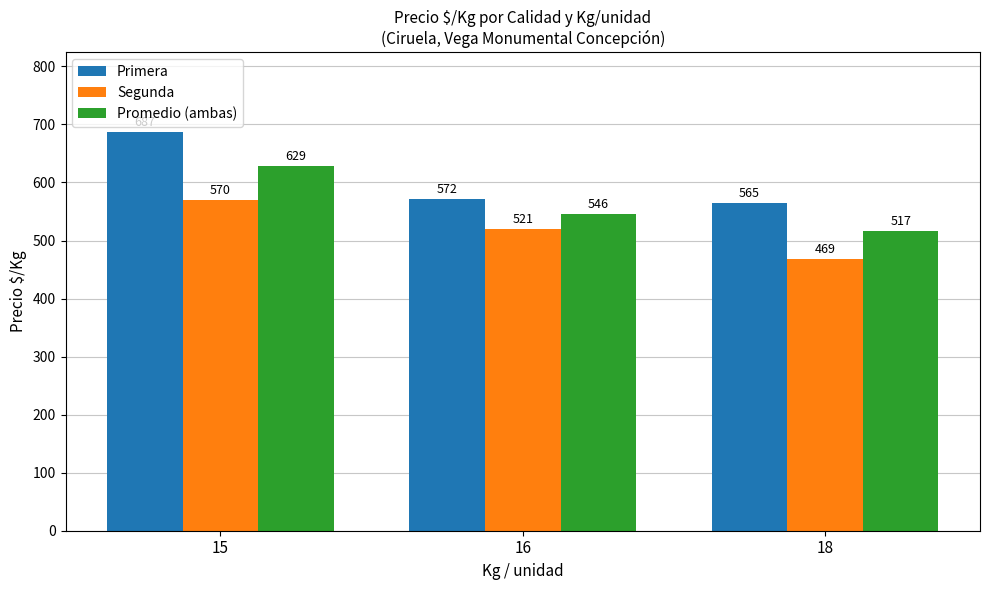

What is the value of the Promedio (ambas) bar at the 2nd from the left?

546.1